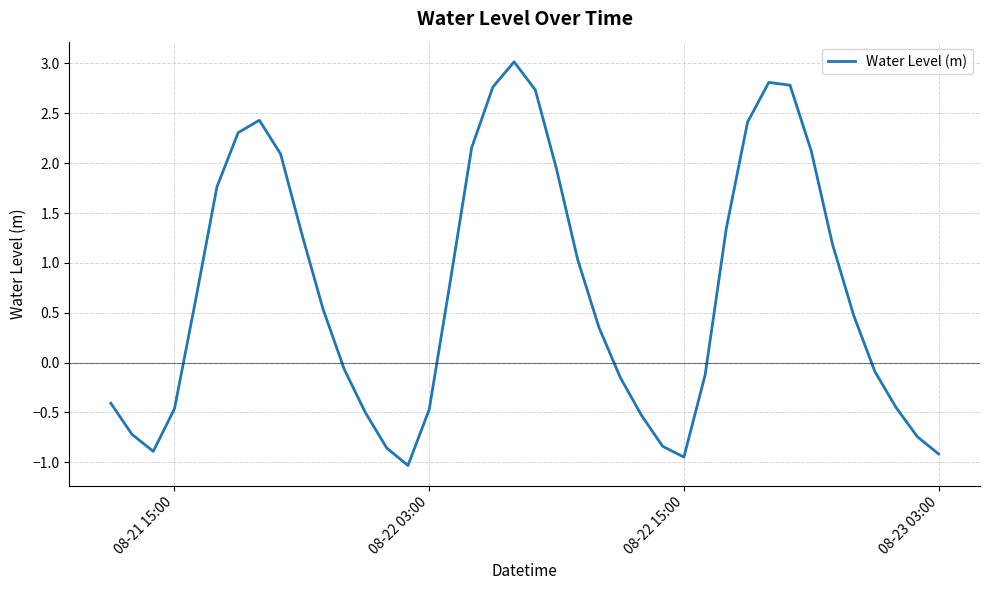

How many values exceed 0?

22